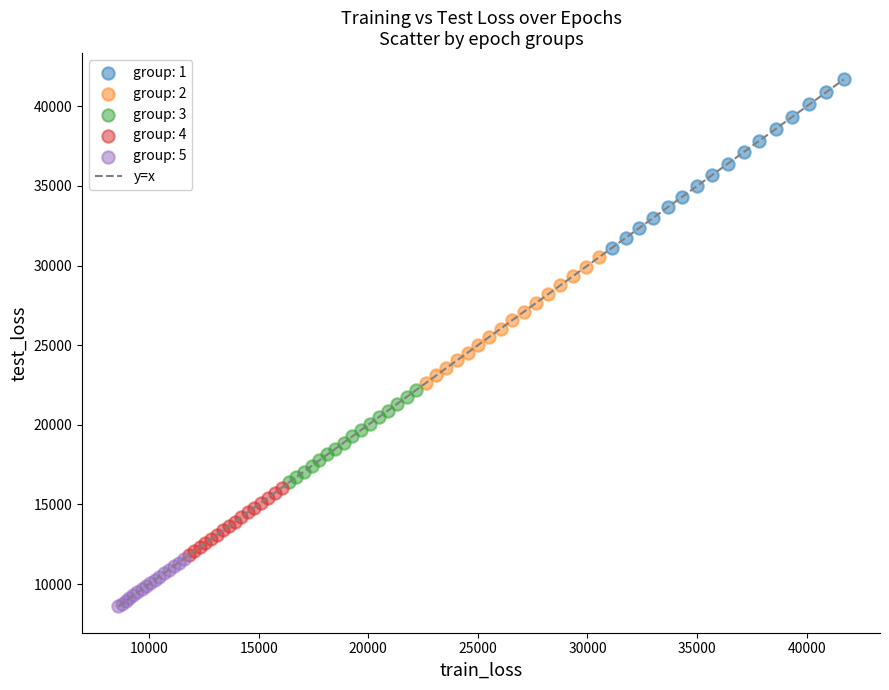

Which series has the largest Y range (max minus min)?

group: 1